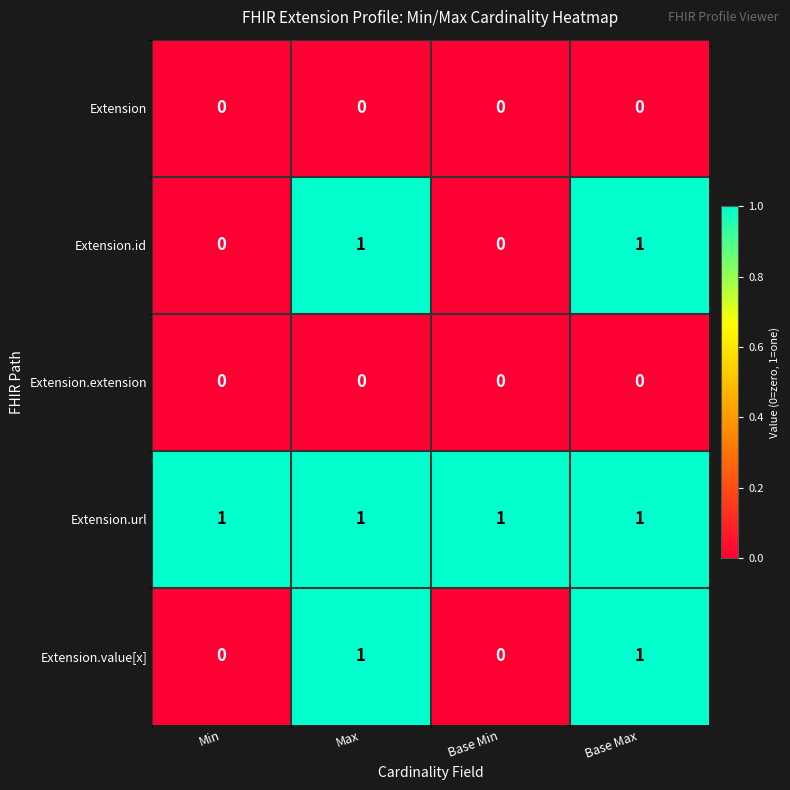

What is the spread (max minus min) of values at Max?

1